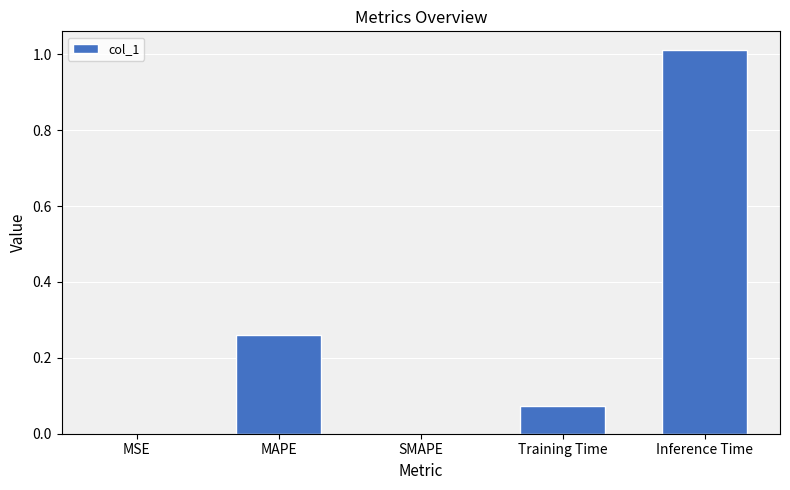

True or false: the data shows 1.7 at Inference Time.

False